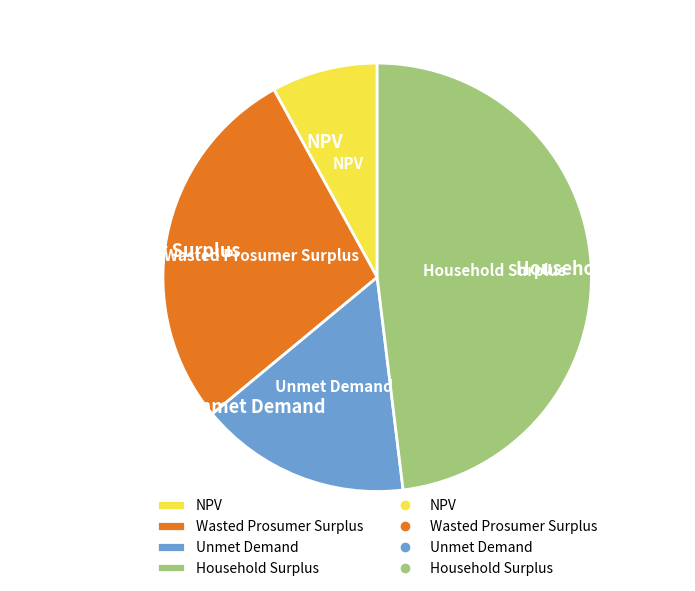

Is there any slice that represents more than half of the pie?

No